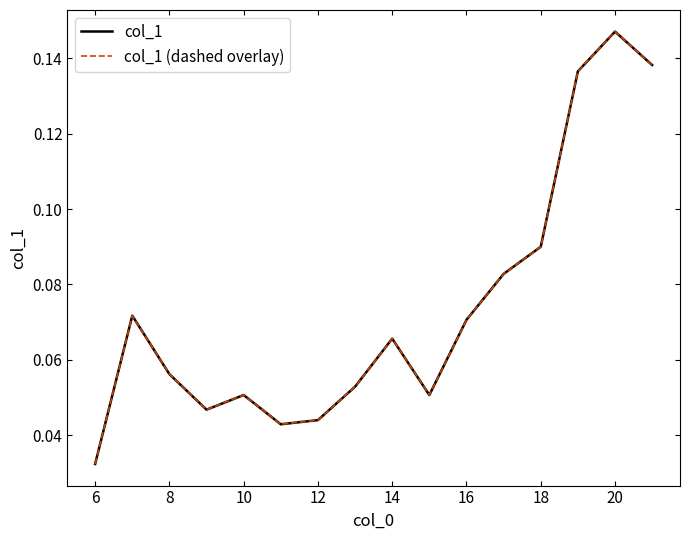

Reading right to left, list all the values displayed in this chart.

col_1: 0.1	0.1	0.1	0.1	0.1	0.1	0.1	0.1	0.1	0.0	0.0	0.1	0.0	0.1	0.1	0.0
col_1 (dashed overlay): 0.1	0.1	0.1	0.1	0.1	0.1	0.1	0.1	0.1	0.0	0.0	0.1	0.0	0.1	0.1	0.0